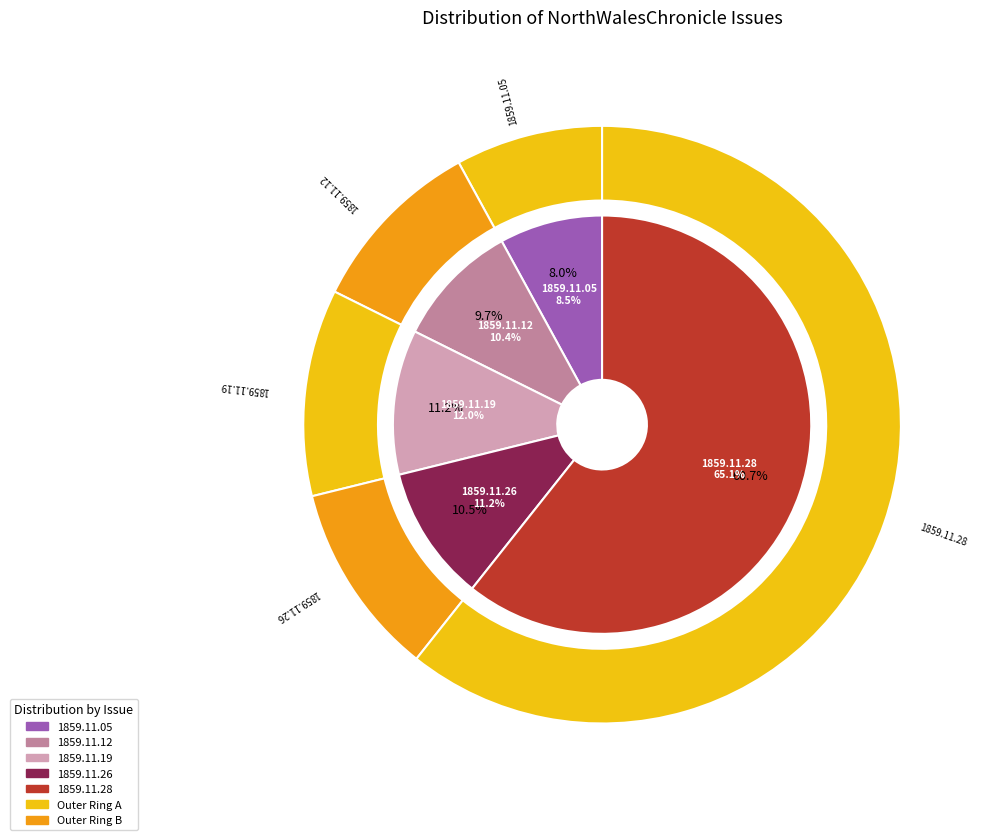

What is the total percentage of 1859.11.19_NorthWalesChronicle and 1859.11.05_NorthWalesChronicle?

19.2%